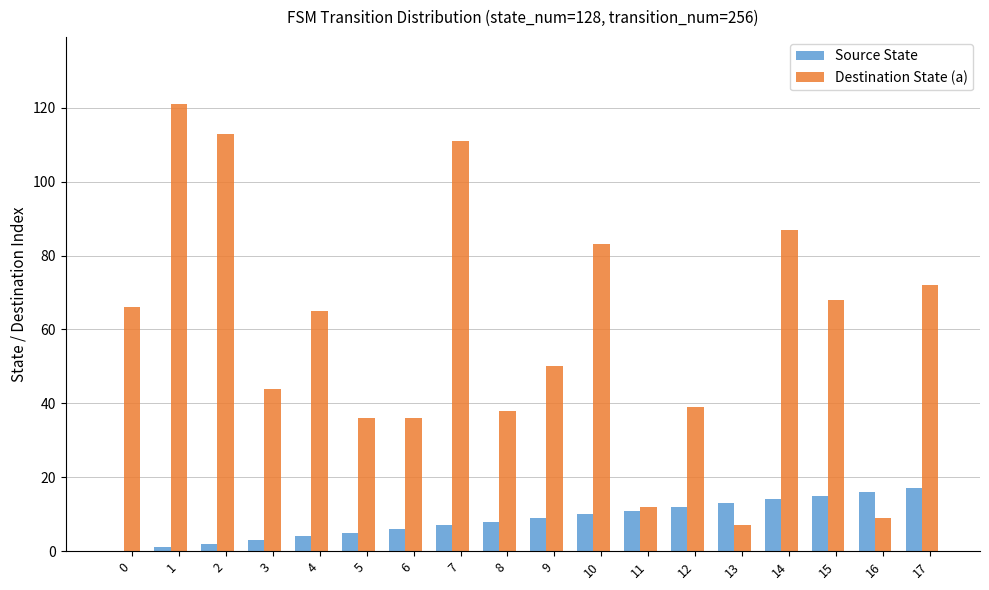

What is the total value across all series at 3?

47